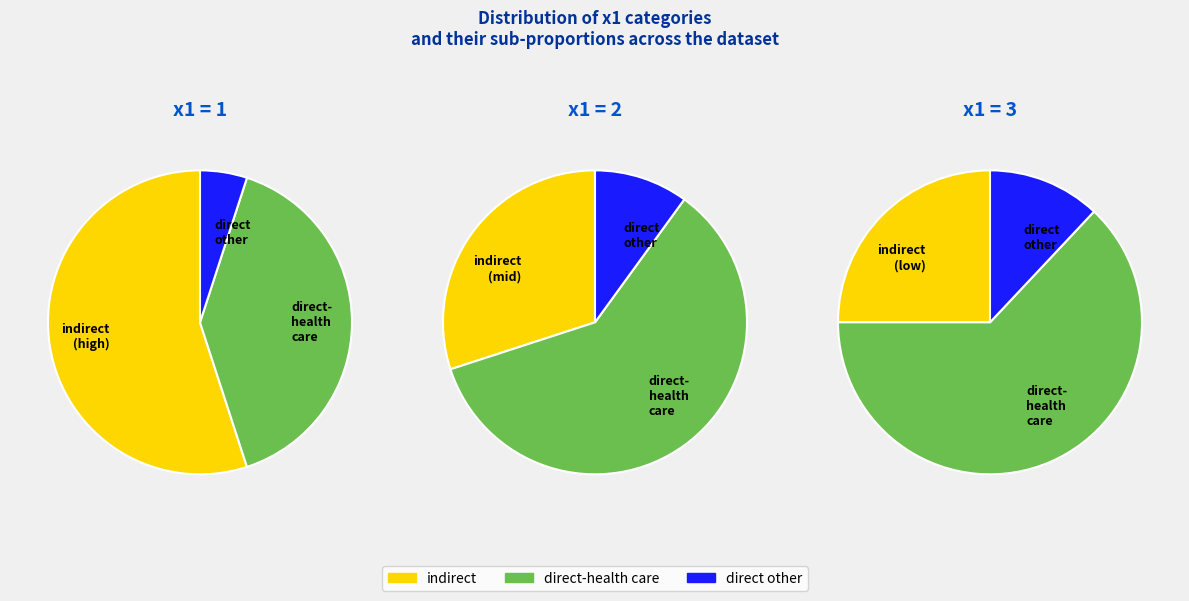

Approximately how many times larger is the value at x1=2 compared to x1=1?

0.9